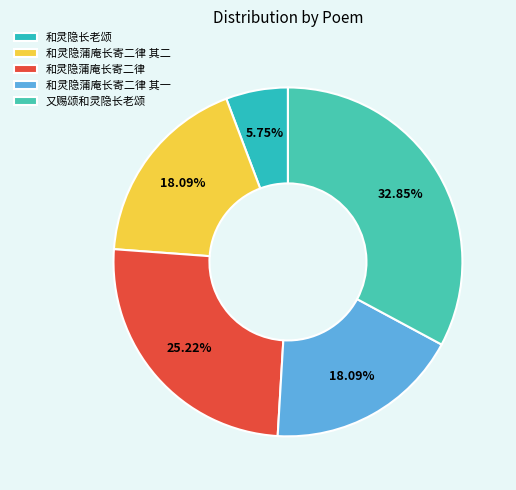

To the nearest percent, what portion does 和灵隐长老颂 represent?

6%